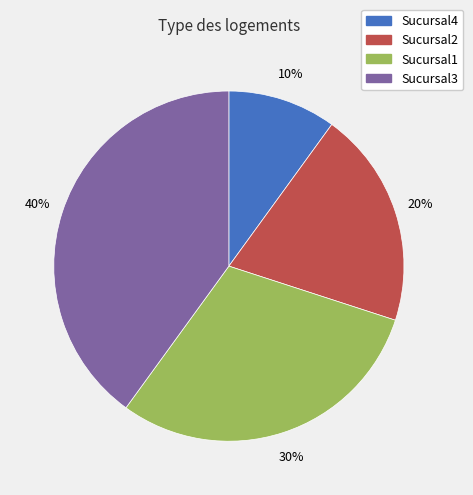

To the nearest percent, what is the difference between the largest and smallest slice percentages?

30%